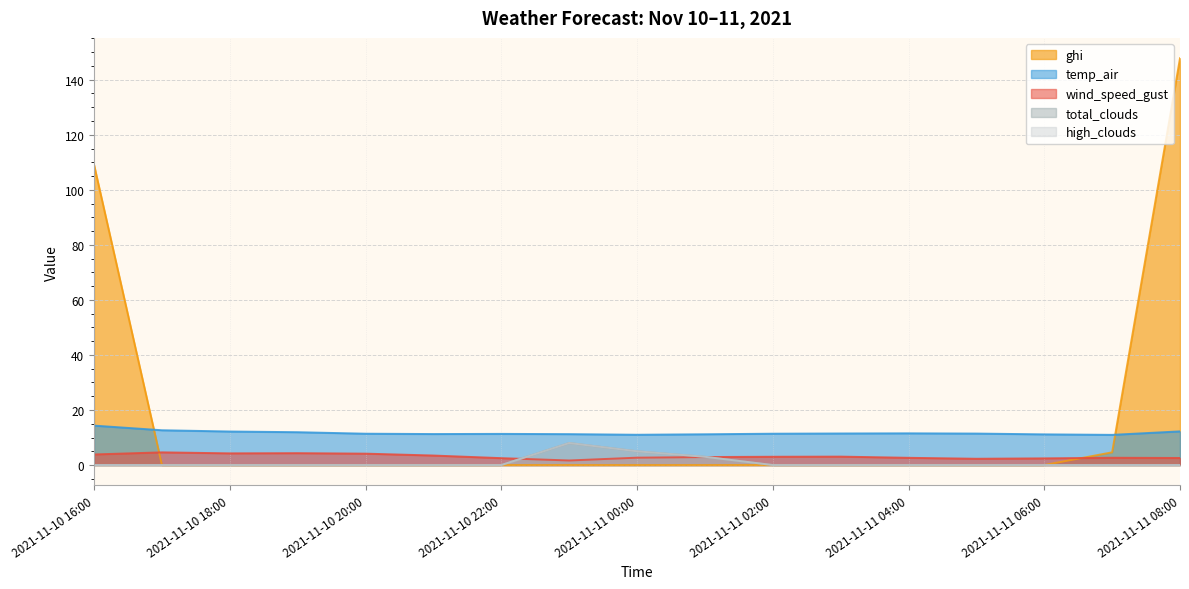

Where does the wind_speed_gust series first go above 2?

2021-11-10 16:00